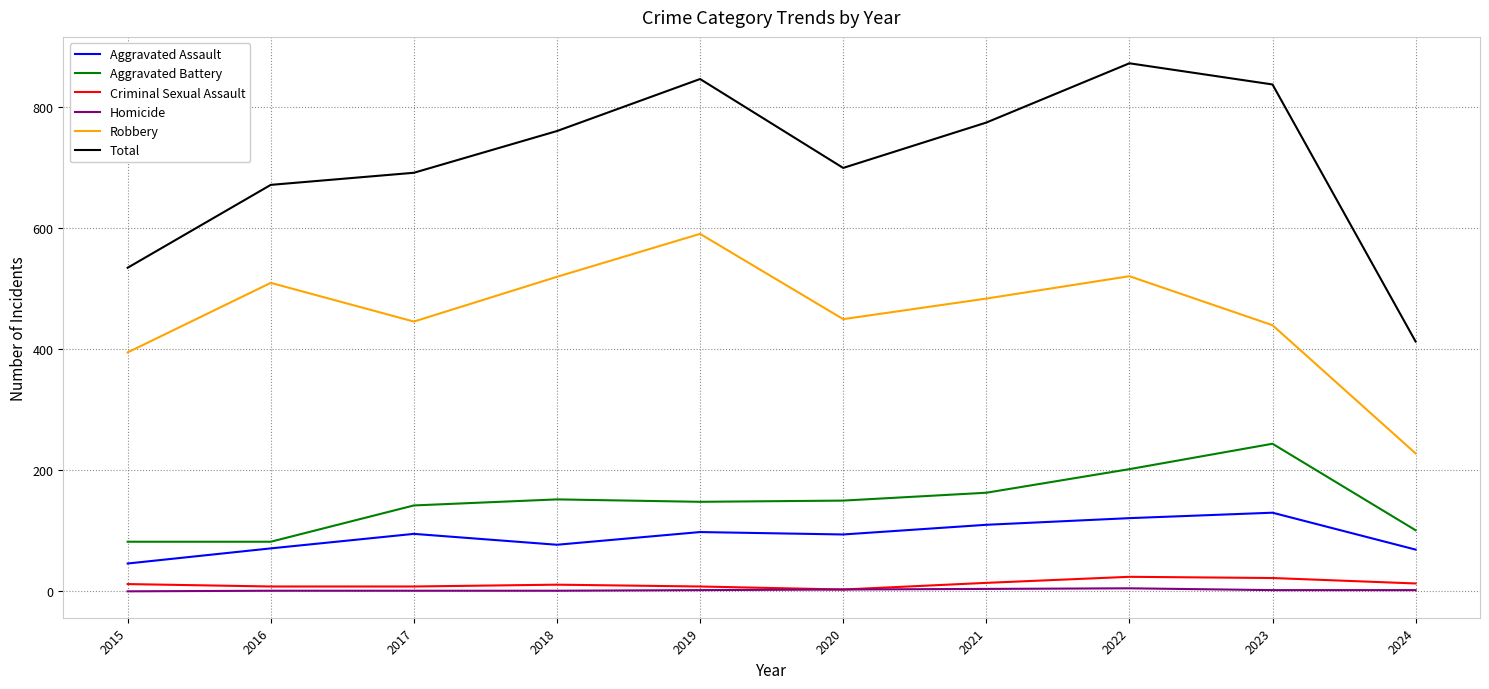

What is the maximum value for Criminal Sexual Assault?

24